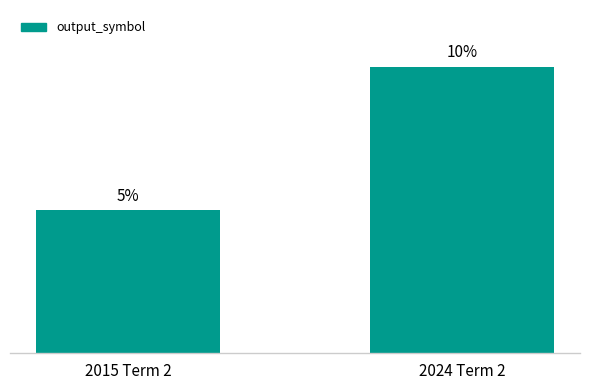

At which label is the value closest to 7?

2015 Term 2